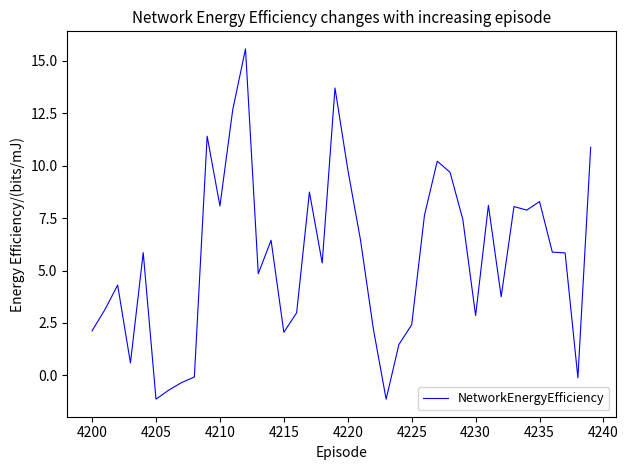

Is this an area chart (filled region under the line)?

No